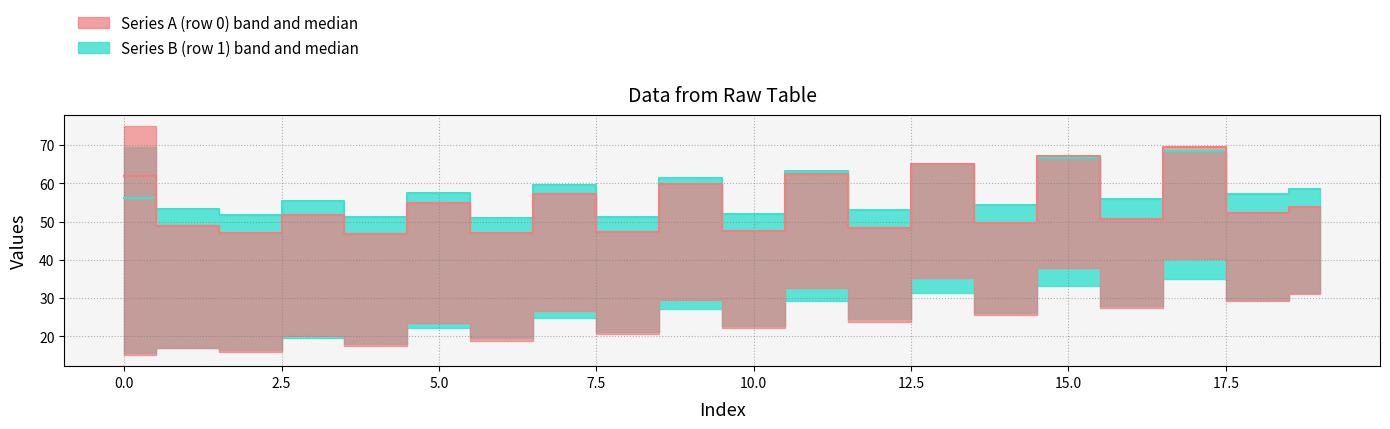

What is the smallest value displayed?

46.8